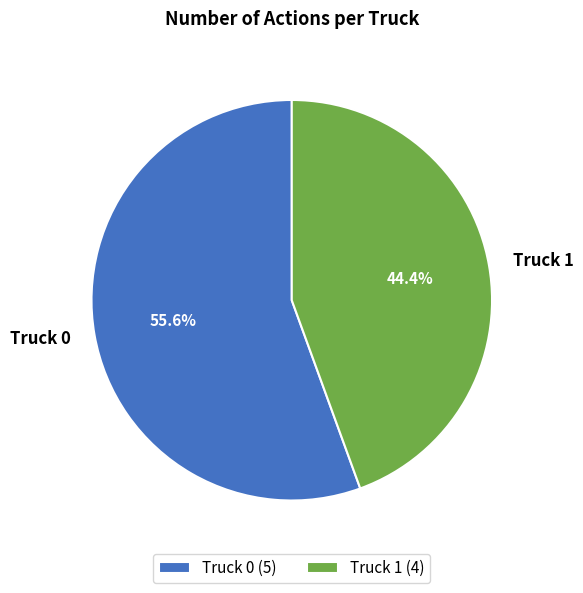

What is the largest slice in the pie chart?

Truck 0